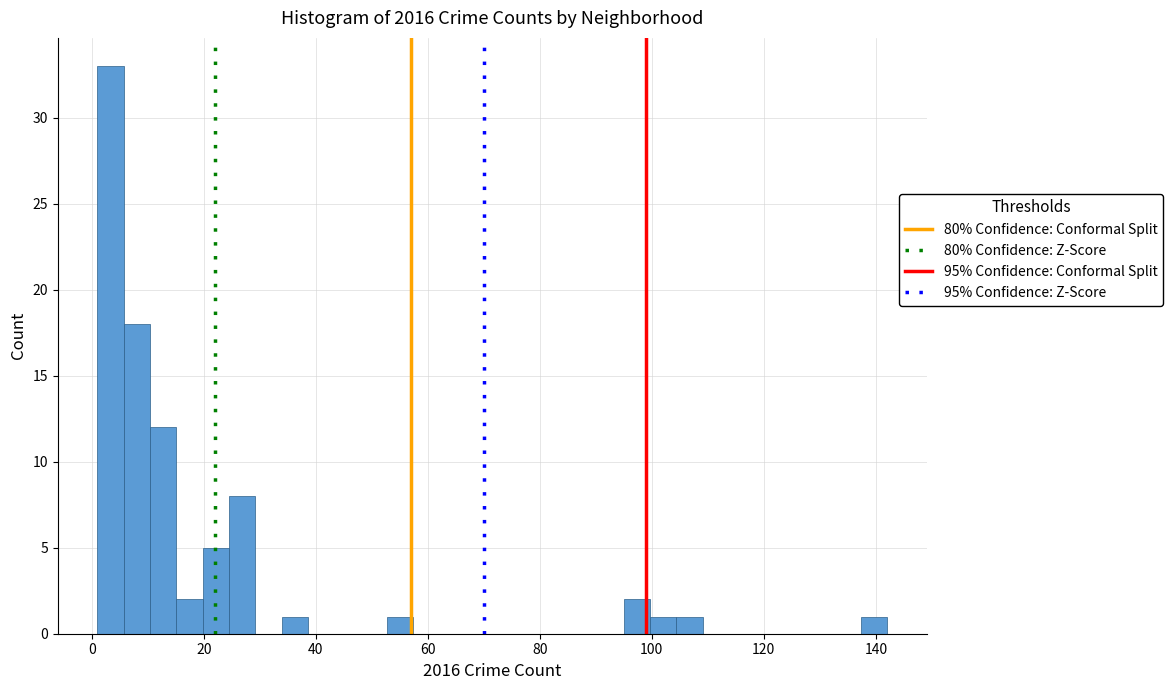

Around what value on the x-axis is the tallest bar? Give the approximate position of its centre, as read against the axis.

4